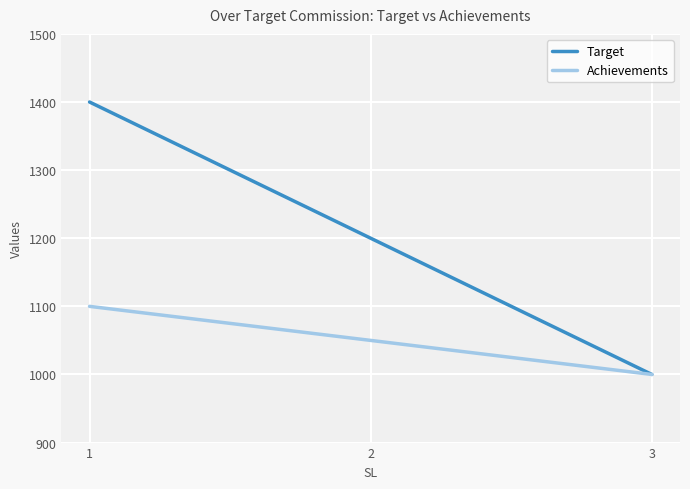

What is the total value across all series at 2?

2250